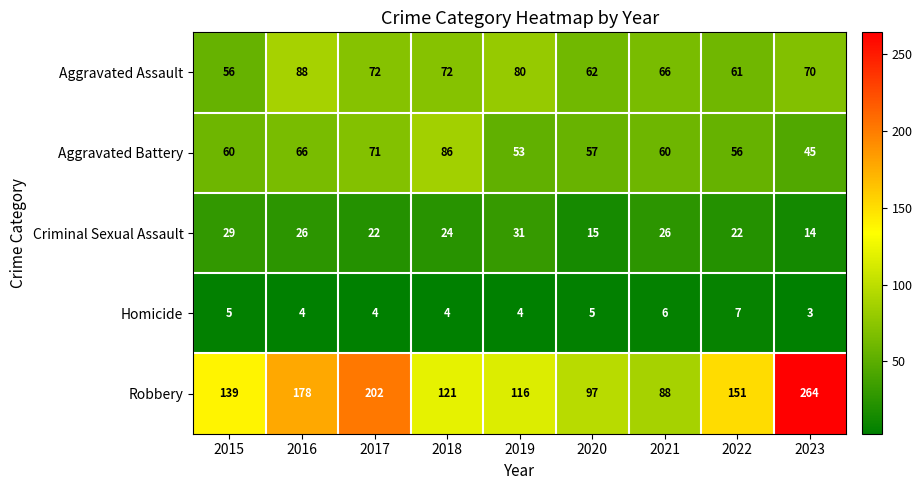

Is it true that Homicide equals 5 at 2015?

True